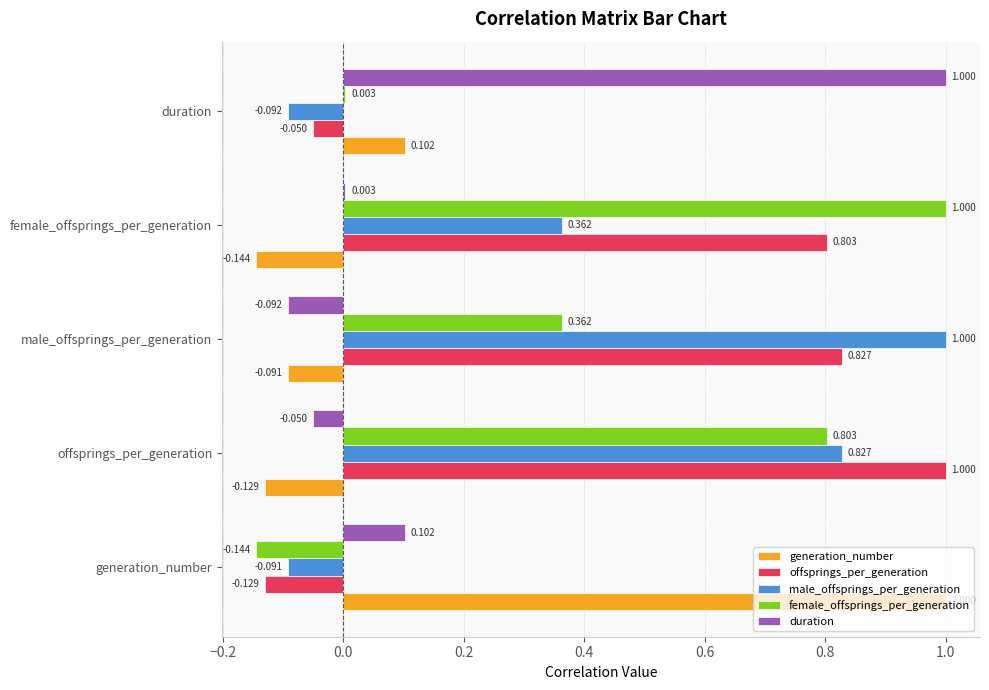

At which label does female_offsprings_per_generation reach its peak?

female_offsprings_per_generation